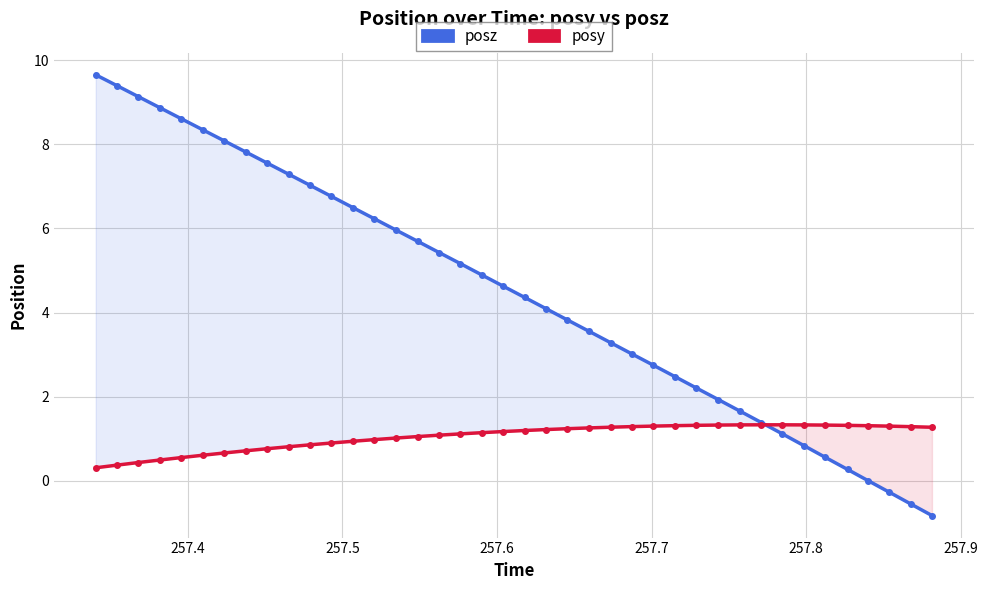

At how many categories does at least one series exceed 4?

22